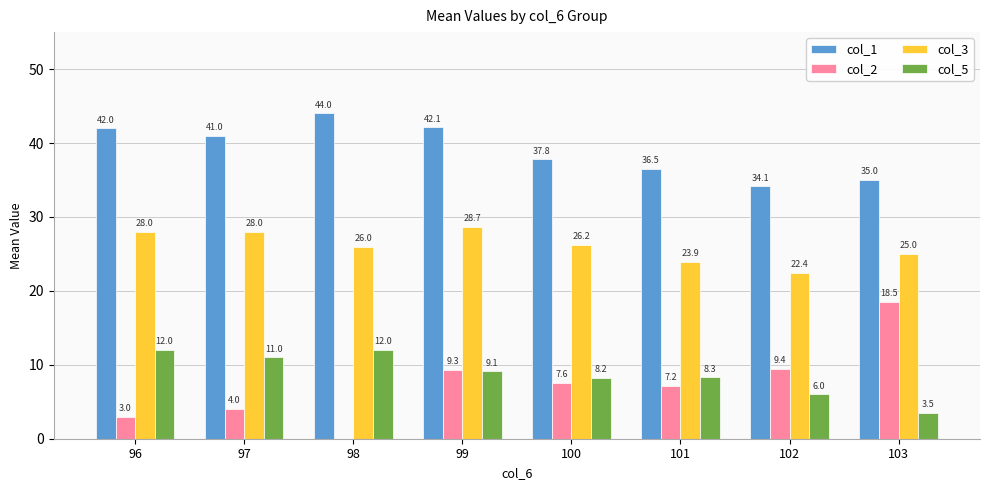

What is the maximum value shown in the chart?

44.0